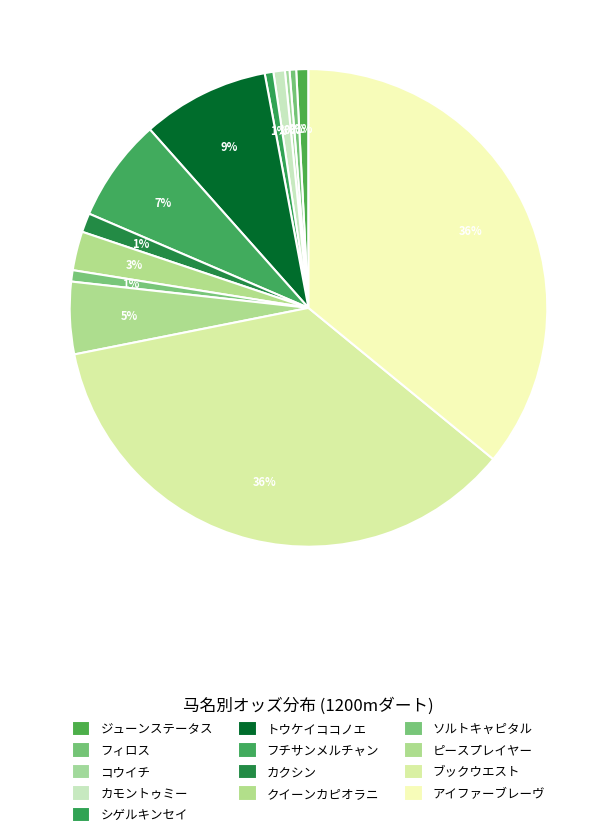

Rank the categories by value from lowest to highest.

コウイチ, フィロス, シゲルキンセイ, ソルトキャピタル, カモントゥミー, ジューンステータス, カクシン, クイーンカピオラニ, ピースプレイヤー, フチサンメルチャン, トウケイココノエ, アイファーブレーヴ, ブックウエスト